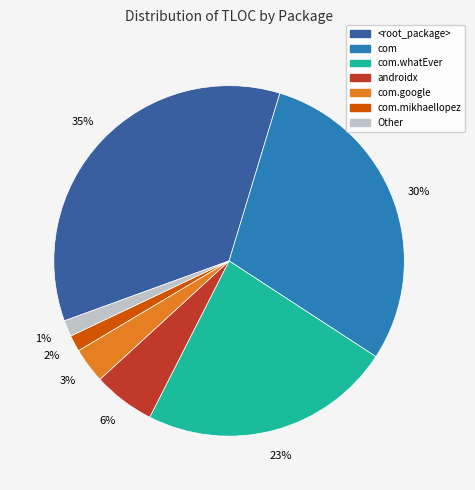

Is there any slice that represents more than half of the pie?

No